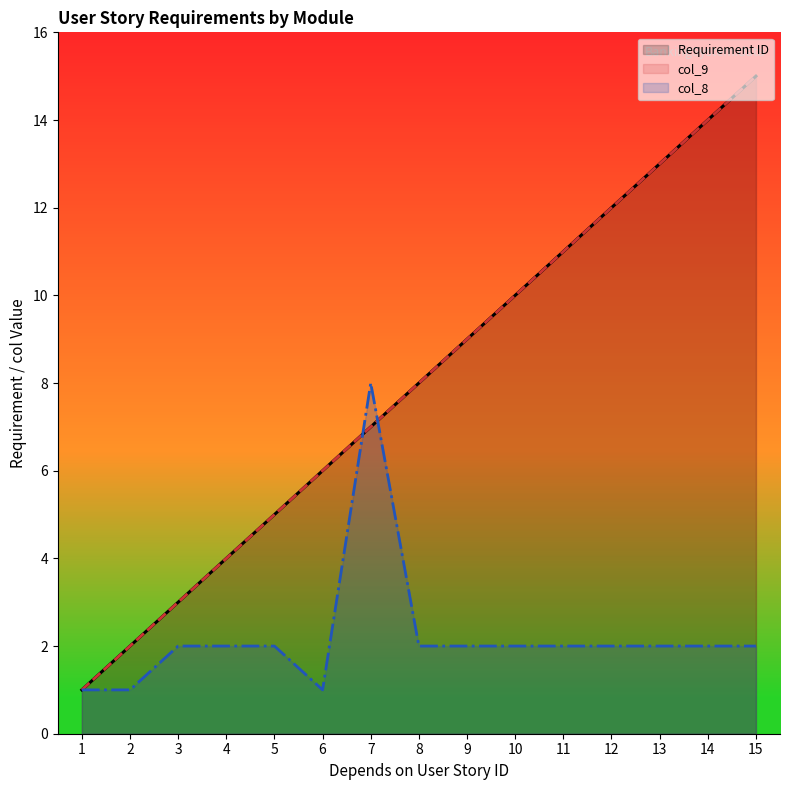

What is the difference between the second highest and minimum values in the col_8 series?

1